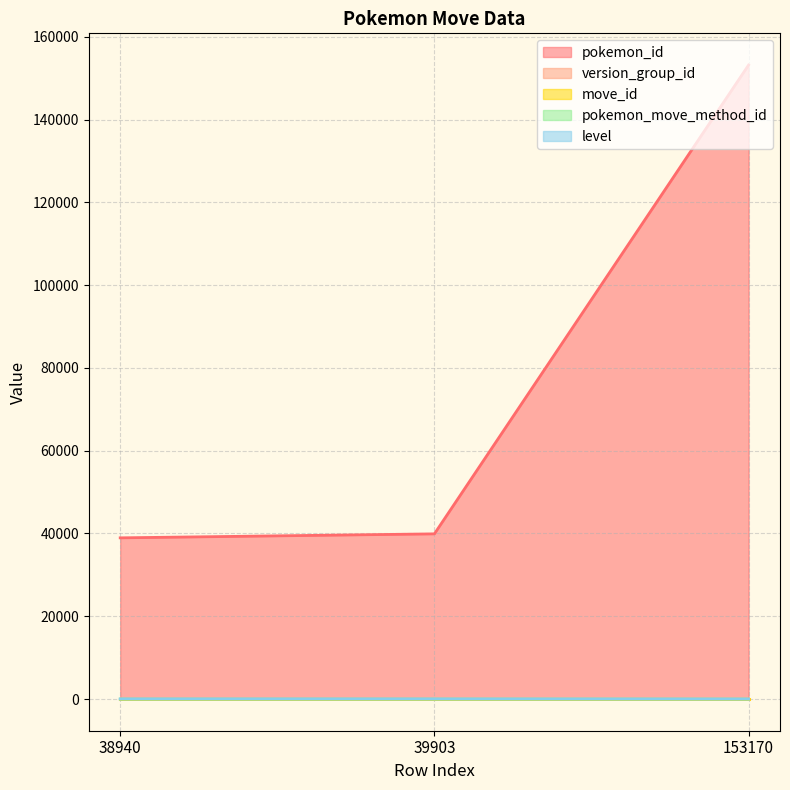

List the labels in order of pokemon_id value, largest first.

153170, 39903, 38940